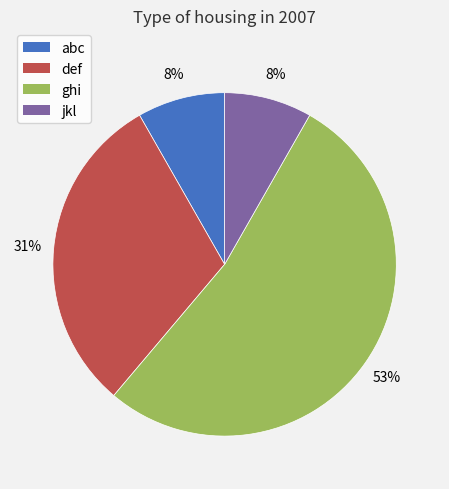

Which has a higher value, abc or def?

def